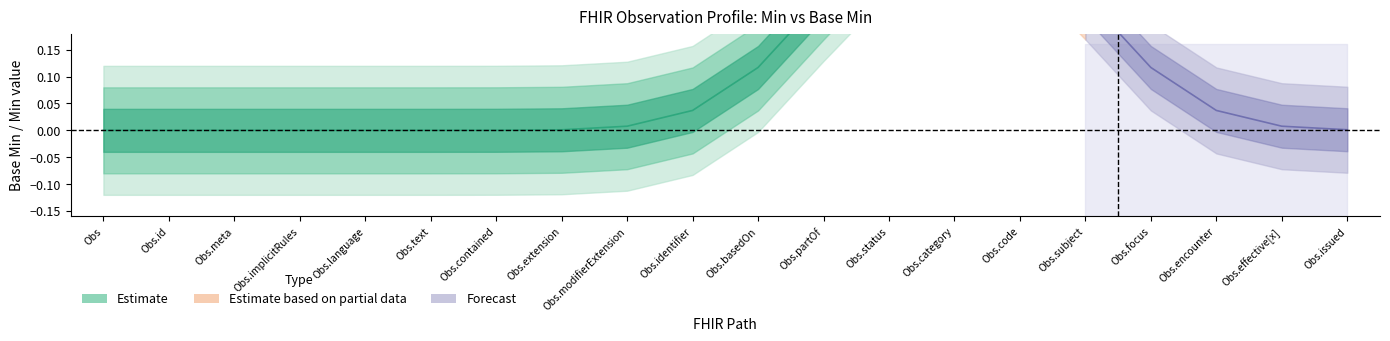

True or false: Estimate_center and Base Min intersect in this chart.

False